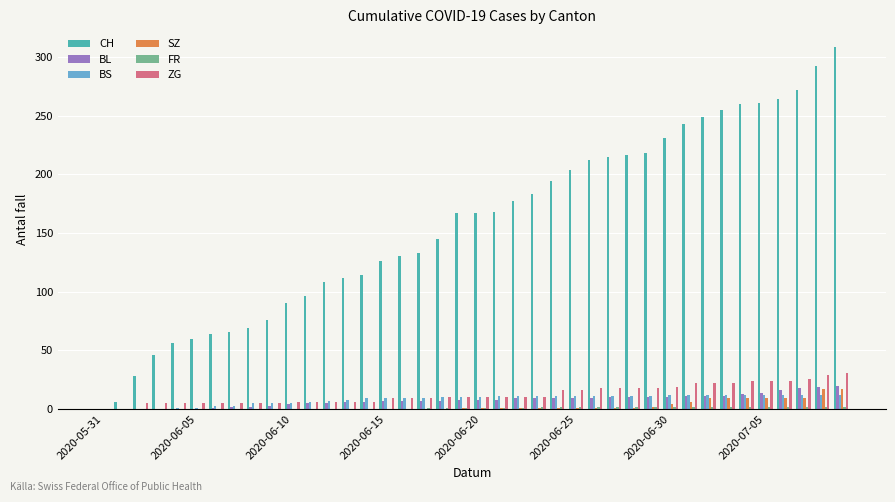

What is the sum of all BS values?

329